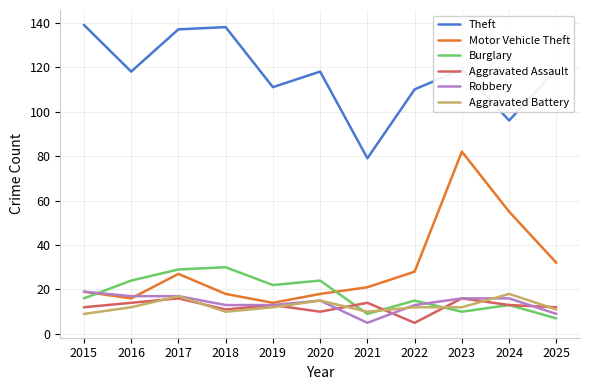

What is the approximate value of Burglary at 2018, to the nearest 10?

30